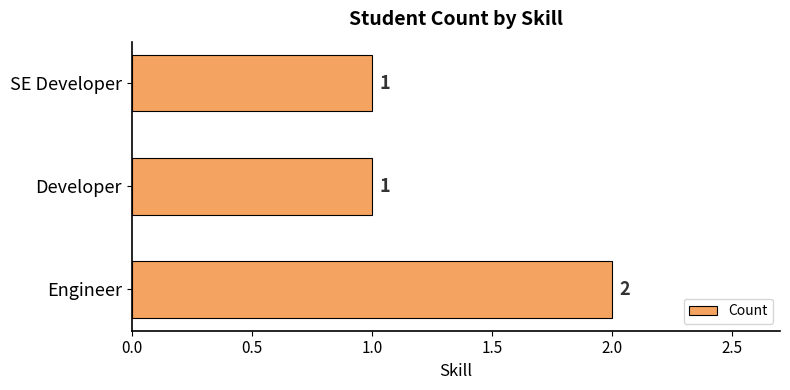

True or false: the data shows 1 at SE Developer.

True